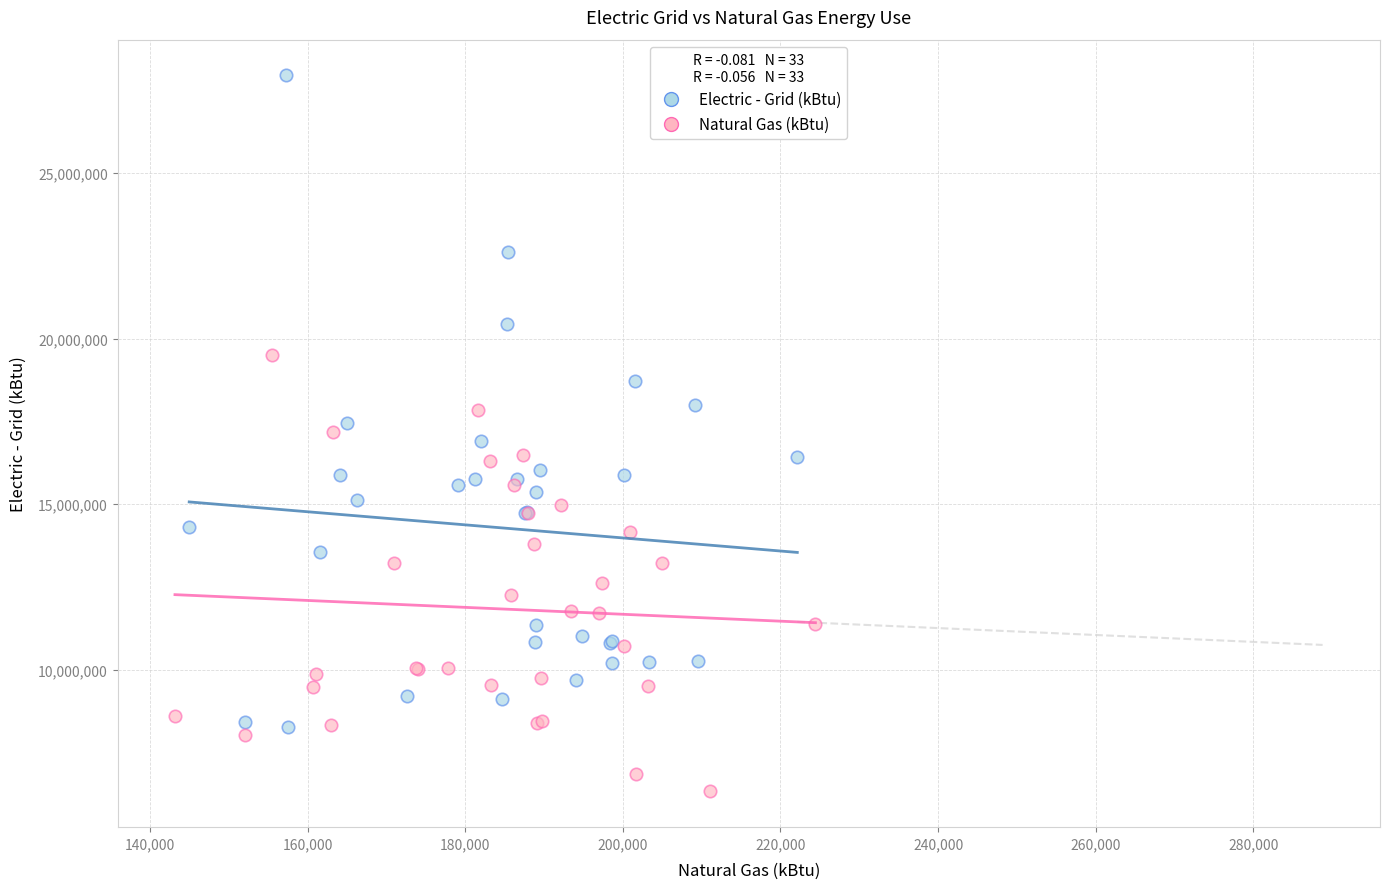

Which series has the widest spread of Y values?

Electric - Grid (kBtu)